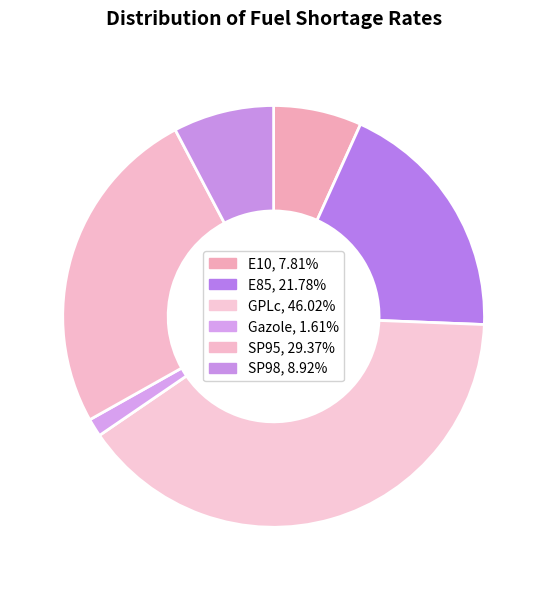

Which category has the smallest portion of the pie?

Gazole